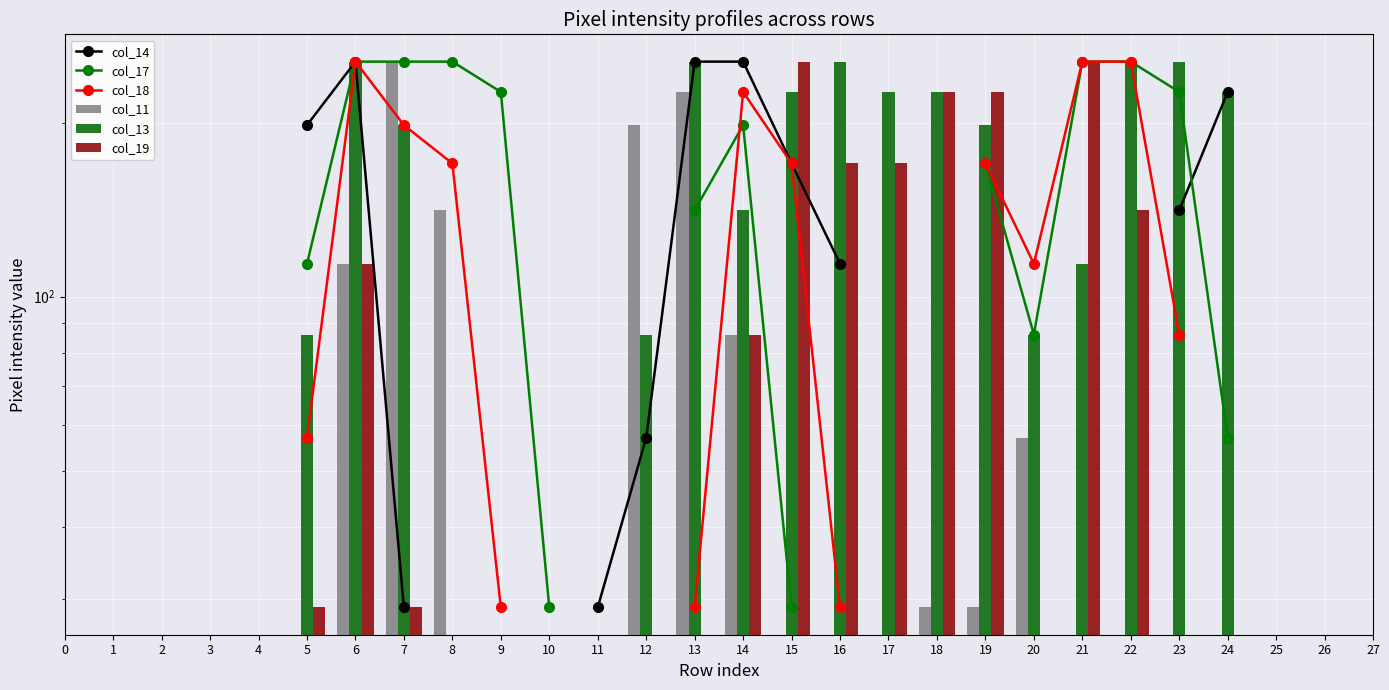

Where does the col_17 series first go above 170?

6